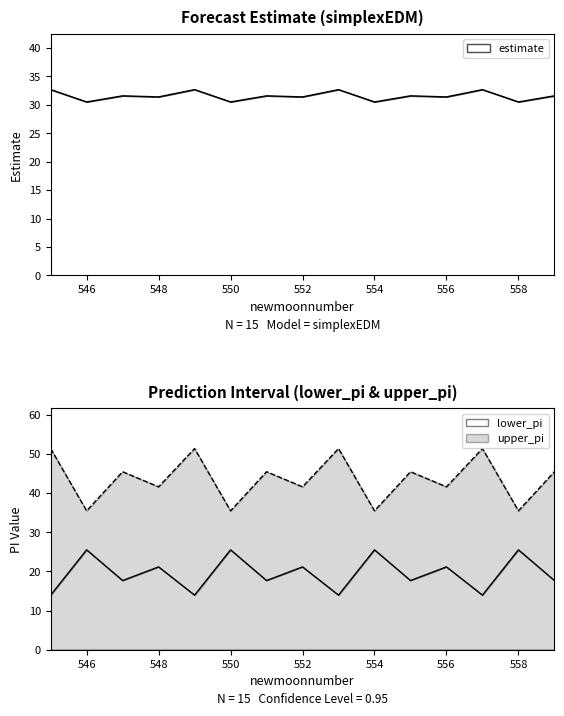

Reading right to left, list all the values displayed in this chart.

estimate: 31.6	30.5	32.7	31.4	31.6	30.5	32.7	31.4	31.6	30.5	32.7	31.4	31.6	30.5	32.7
lower_pi: 17.7	25.5	14.0	21.2	17.7	25.5	14.0	21.2	17.7	25.5	14.0	21.2	17.7	25.5	14.0
upper_pi: 45.5	35.5	51.4	41.6	45.5	35.5	51.4	41.6	45.5	35.5	51.4	41.6	45.5	35.5	51.4